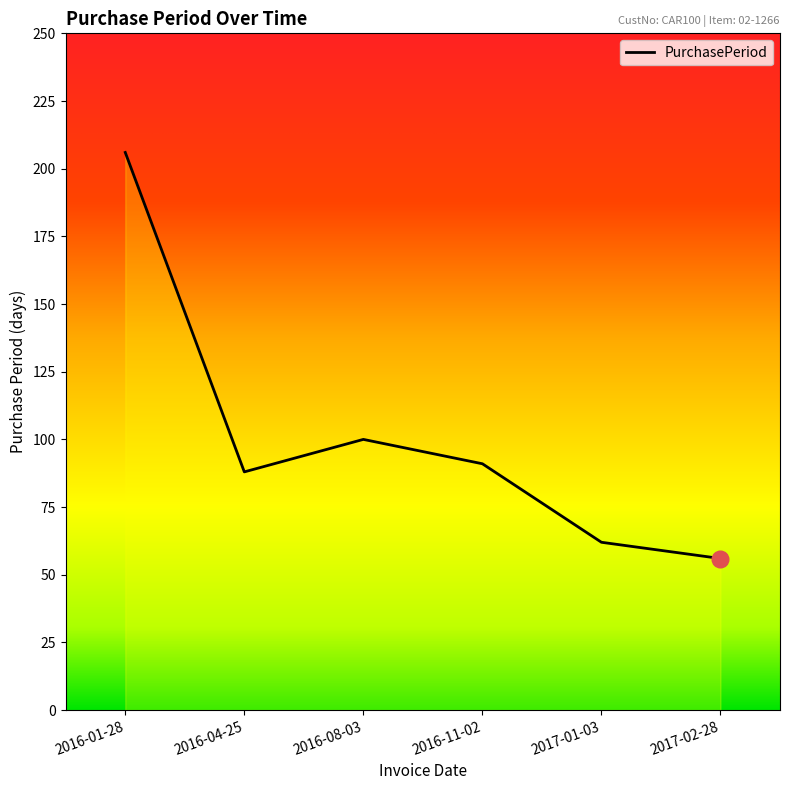

Rank the categories by value from highest to lowest.

2016-01-28, 2016-08-03, 2016-11-02, 2016-04-25, 2017-01-03, 2017-02-28